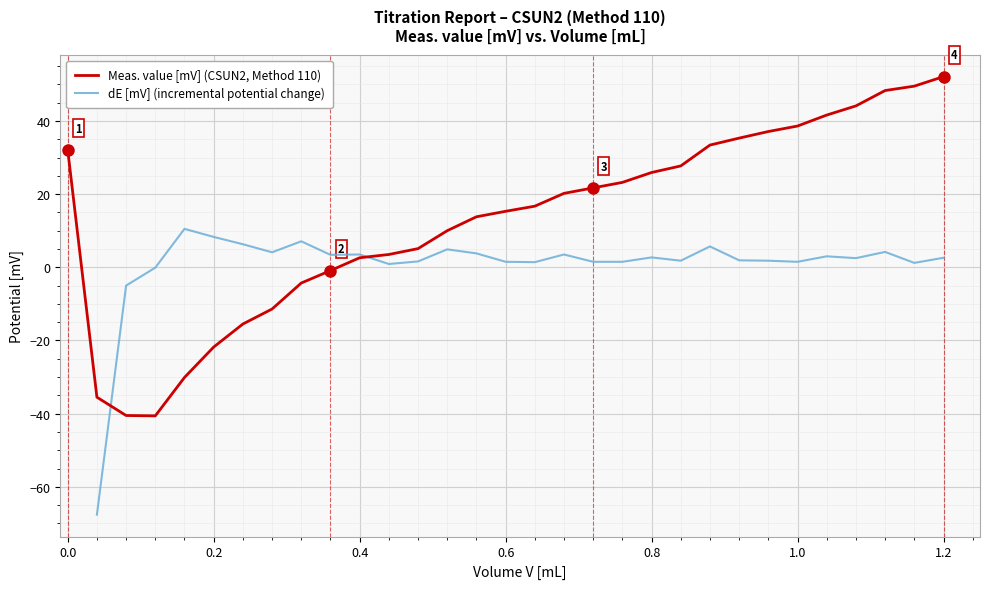

What is the minimum value for Meas. value [mV] (CSUN2, Method 110)?

-40.6